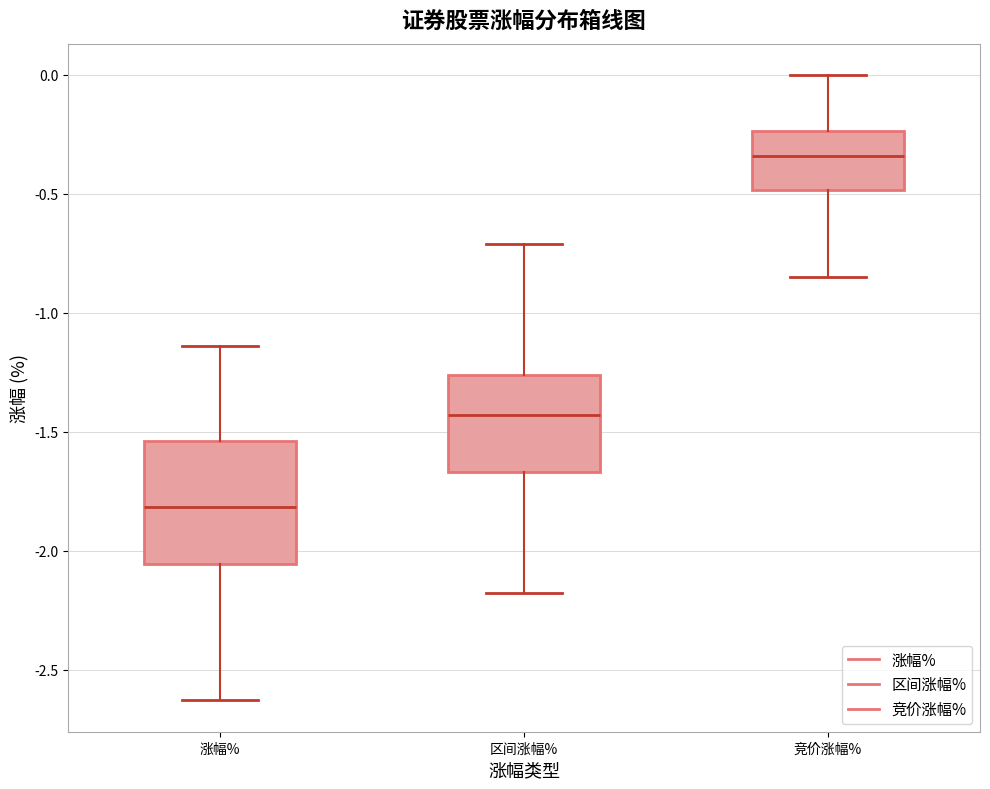

Reading left to right, transcribe this box plot: for each box, give where its median line is, the range the box spans, and where its two whiskers end, as read against the y-axis. The values are not printed on the chart, so give them approximately, as read against the axis.

涨幅%: median -1.80, box -2.05 to -1.55, whiskers -2.65 to -1.15
区间涨幅%: median -1.45, box -1.65 to -1.25, whiskers -2.20 to -0.70
竞价涨幅%: median -0.35, box -0.50 to -0.25, whiskers -0.85 to 0.00